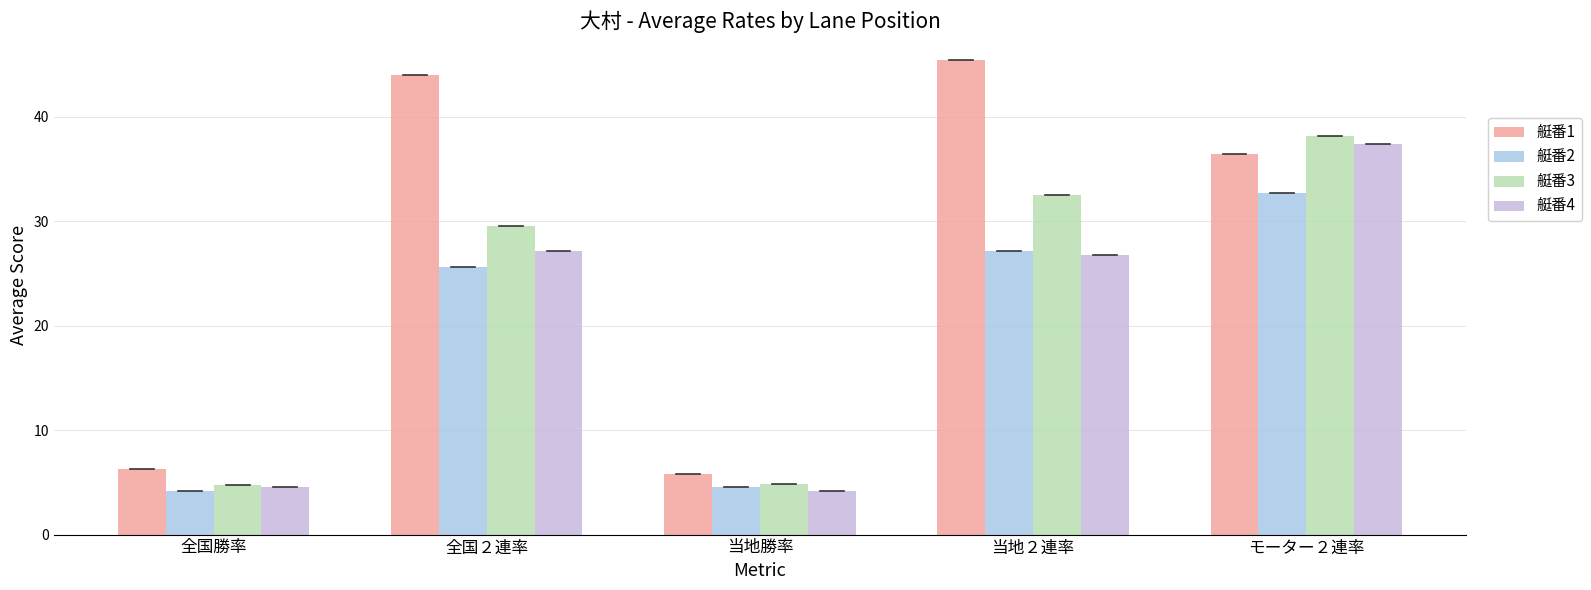

Rank the series at 当地２連率 from highest to lowest value.

艇番1, 艇番3, 艇番2, 艇番4